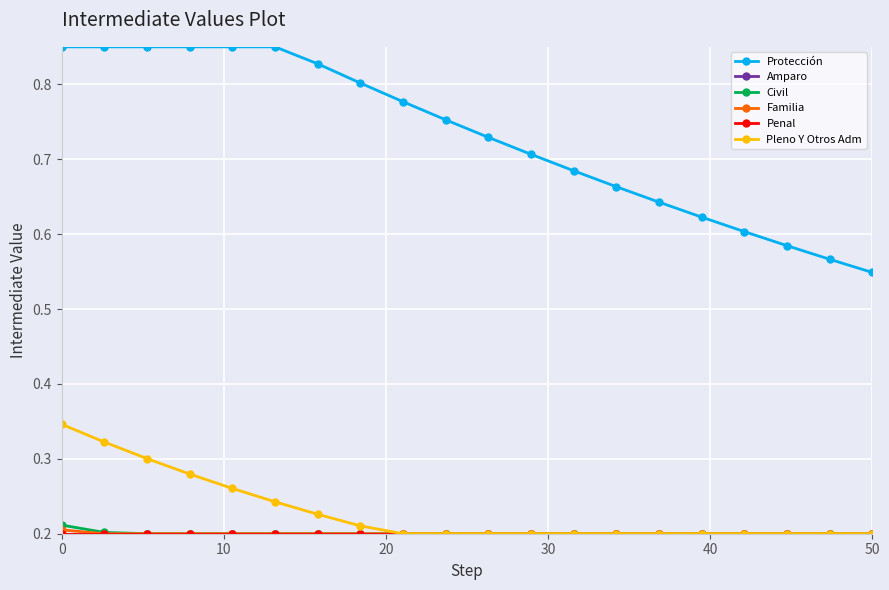

What is the value of the Familia point at the 9th from the left?

0.2